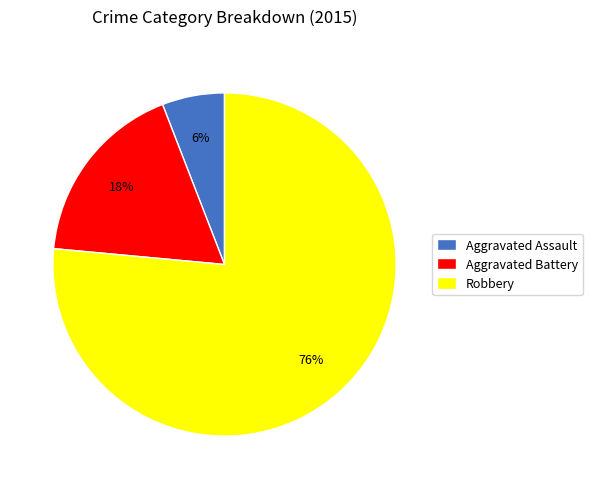

To the nearest percent, what is the combined percentage of Robbery and Aggravated Assault?

82%